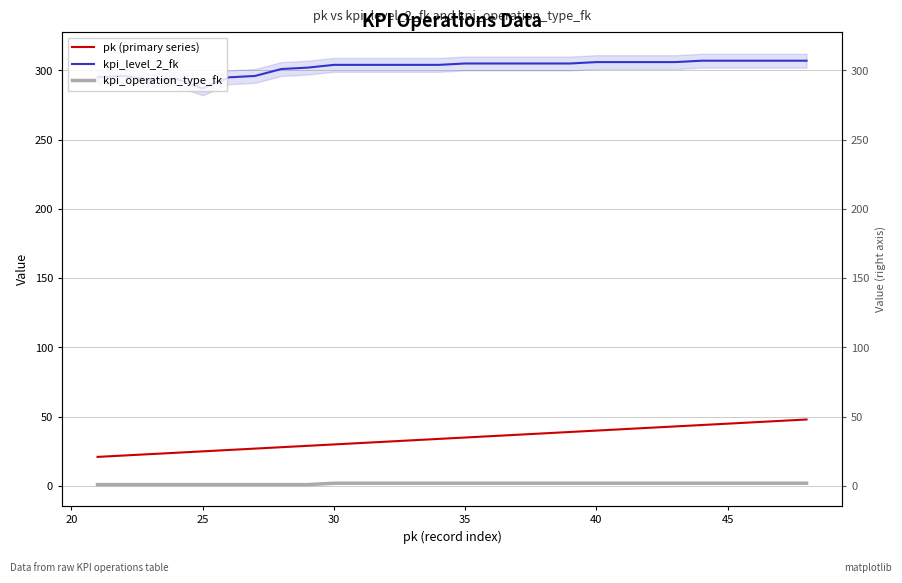

List the series in order of their peak value, lowest first.

kpi_operation_type_fk, pk (primary series), kpi_level_2_fk